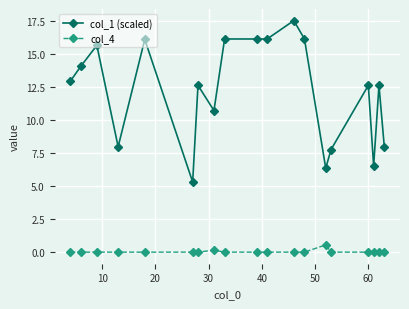

True or false: col_1 (scaled) has more than 1 points higher than both neighbors.

True